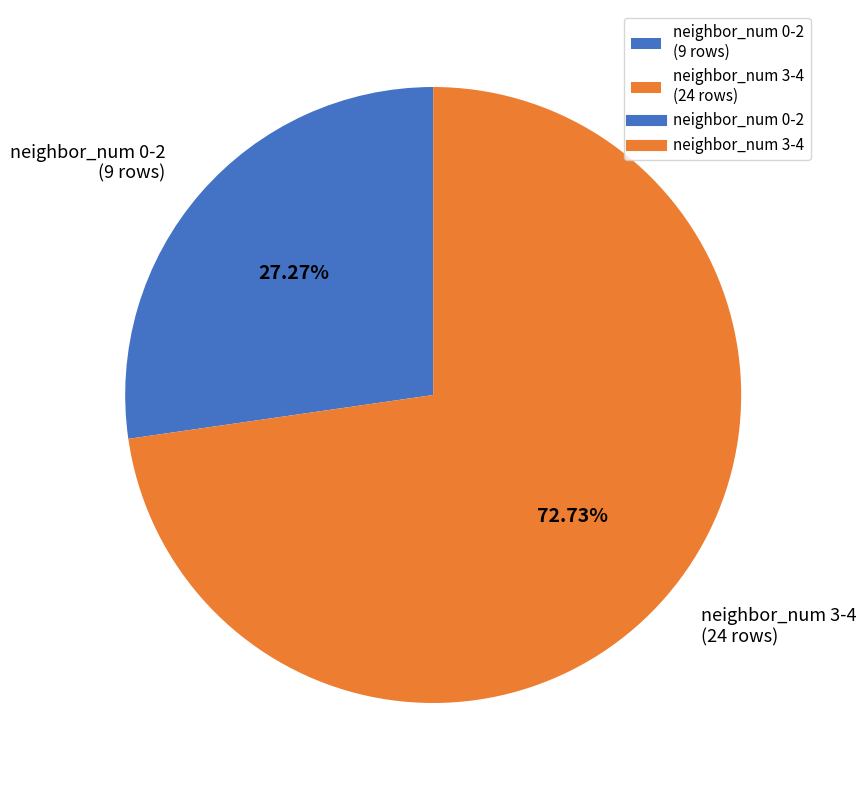

Do neighbor_num 0-2 (9 rows) and neighbor_num 3-4 (24 rows) together represent more than half of the pie?

Yes